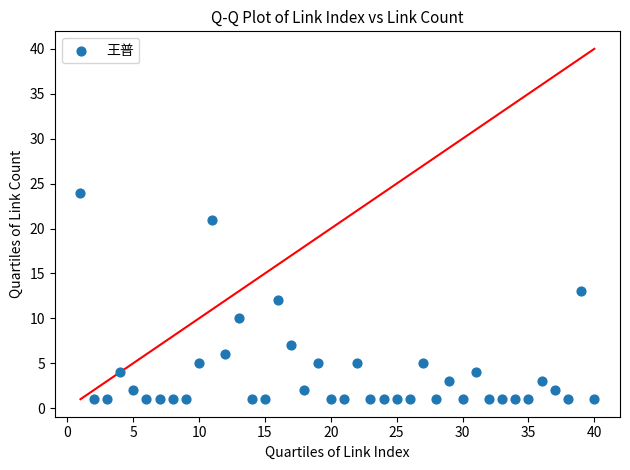

What is the range of X values (max minus min)?

39